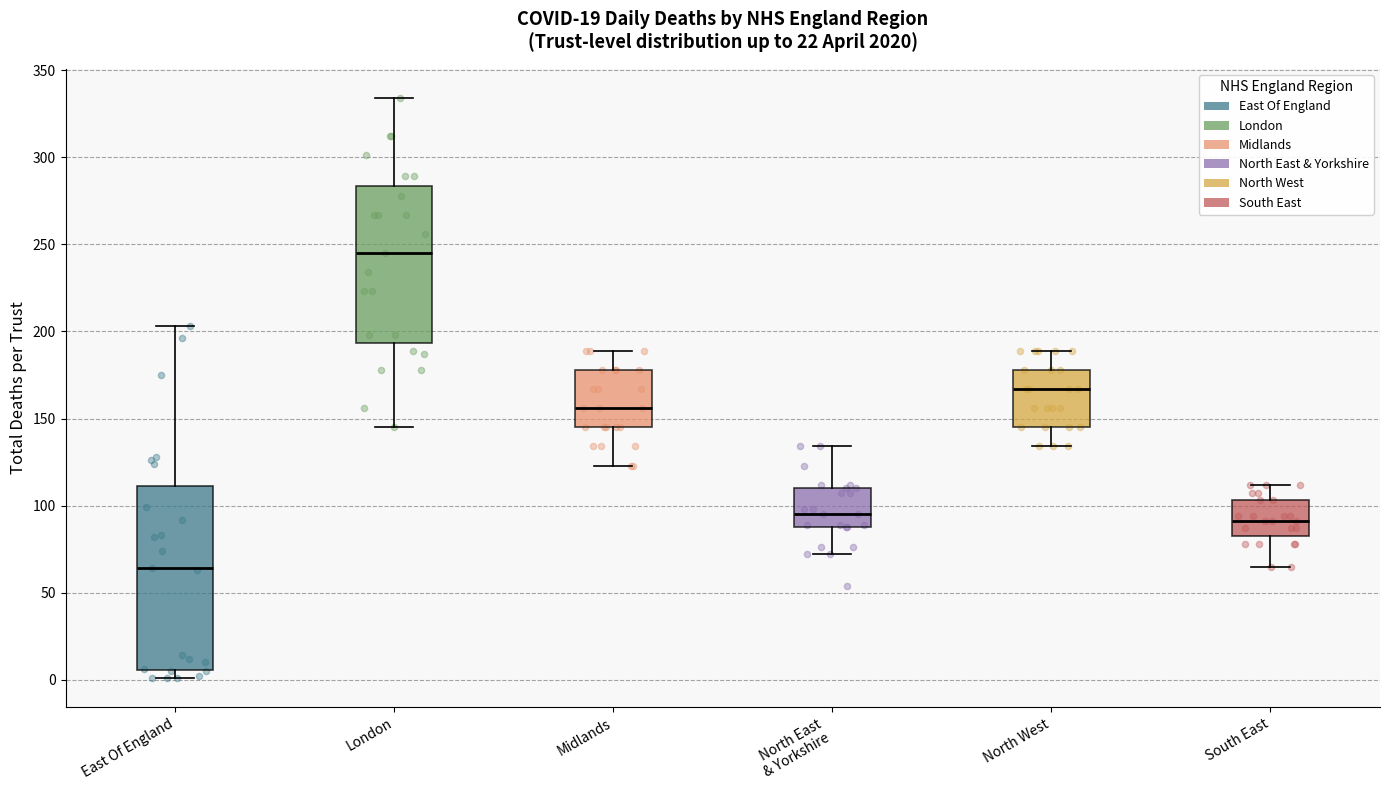

Reading left to right, transcribe this box plot: for each box, give where its median line is, the range the box spans, and where its two whiskers end, as read against the y-axis. The values are not printed on the chart, so give them approximately, as read against the axis.

East Of England: median 65, box 5 to 110, whiskers 0 to 205
London: median 245, box 195 to 285, whiskers 145 to 335
Midlands: median 155, box 145 to 180, whiskers 125 to 190
North East & Yorkshire: median 95, box 90 to 110, whiskers 70 to 135
North West: median 165, box 145 to 180, whiskers 135 to 190
South East: median 90, box 85 to 105, whiskers 65 to 110